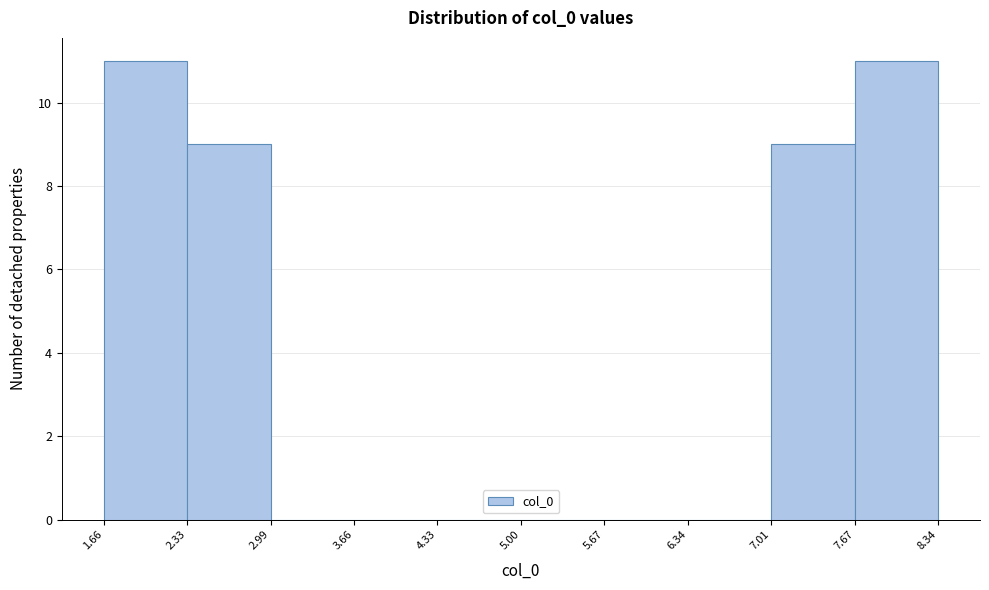

Reading left to right, list every bar in this chart as the range it spans on the x-axis followed by its height. The values are not printed on the chart, so give them approximately, as read against the axis.

1.66 to 2.33: 11
2.33 to 2.99: 9
2.99 to 3.66: 0
3.66 to 4.33: 0
4.33 to 5.00: 0
5.00 to 5.67: 0
5.67 to 6.34: 0
6.34 to 7.01: 0
7.01 to 7.67: 9
7.67 to 8.34: 11